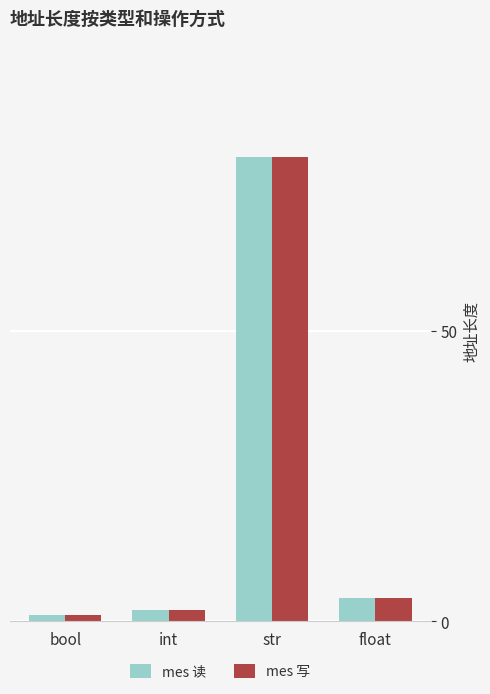

What is the sum of all mes 写 values?

87